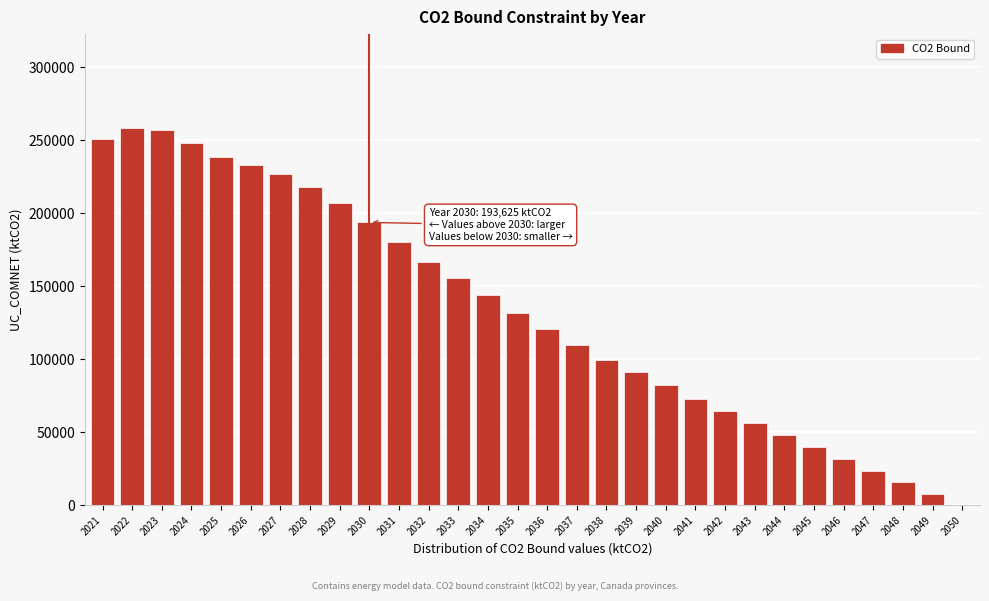

Approximately how many times larger is the value at 2029 compared to 2040?

2.5